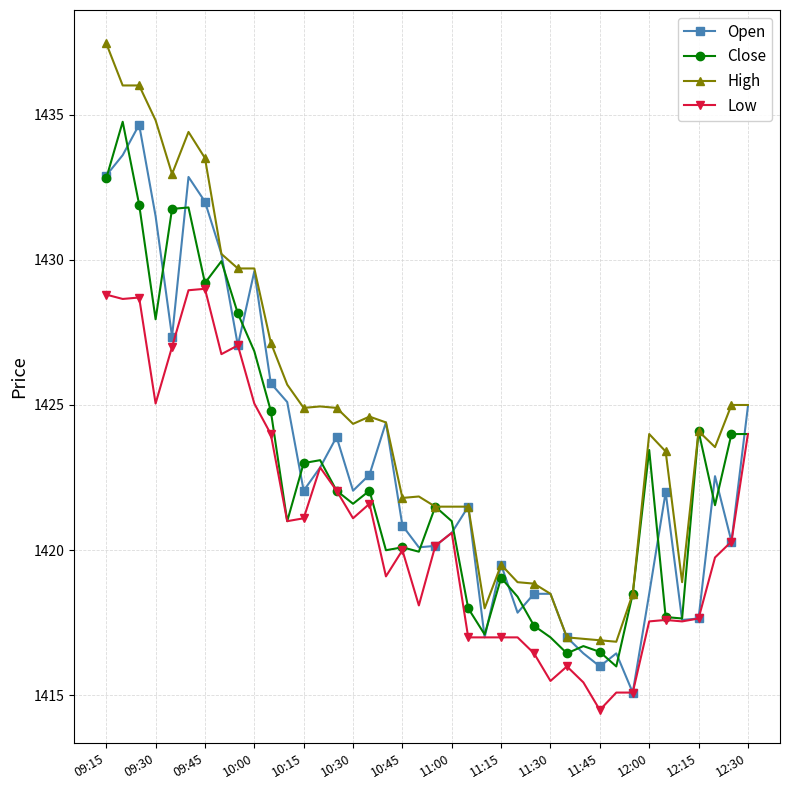

At how many categories does at least one series exceed 1416?

40